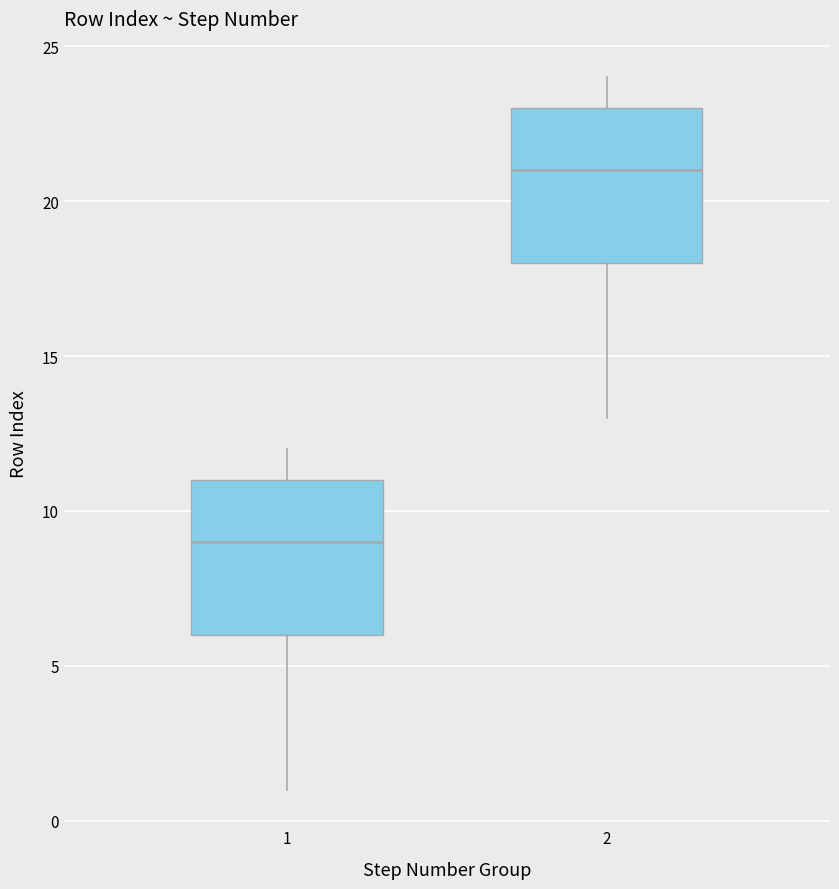

Reading left to right, read every box against the y-axis: the position of its median line, the range the box covers, and the ends of its whiskers. The values are not printed on the chart, so give them approximately, as read against the axis.

1: median 9, box 6 to 11, whiskers 1 to 12
2: median 21, box 18 to 23, whiskers 13 to 24